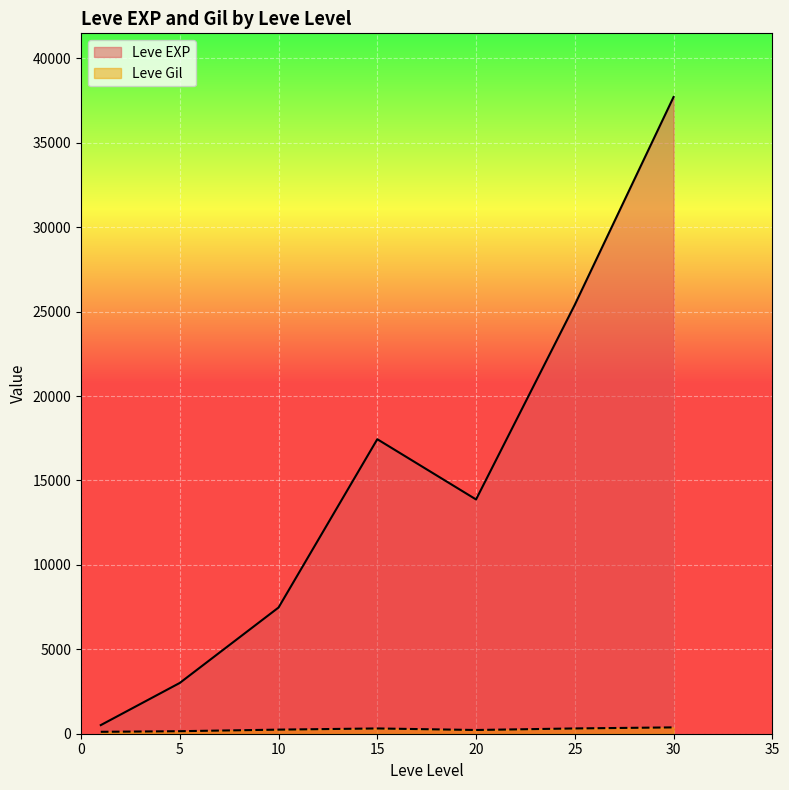

What is the approximate value of Leve Gil at 5, to the nearest 10?

140